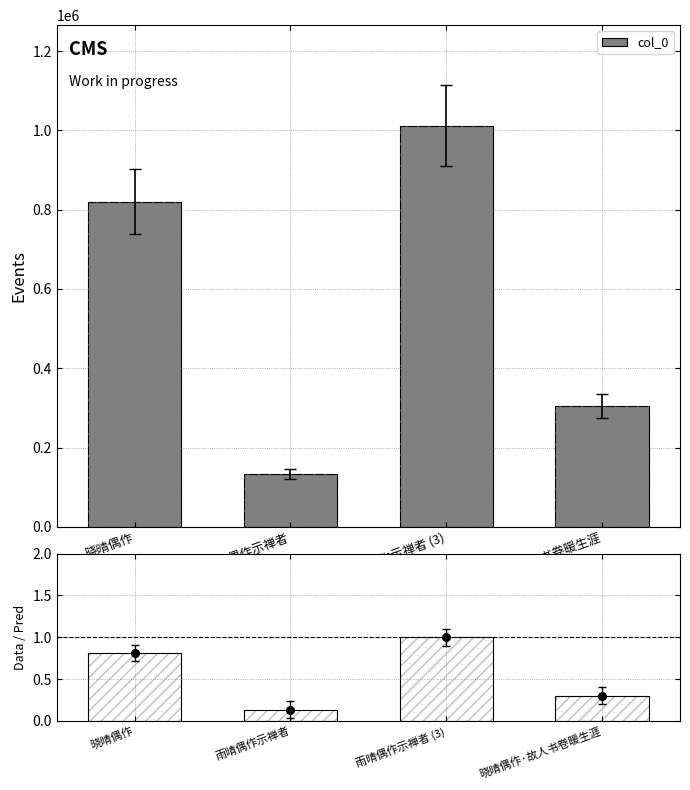

What is the total value across all series at 雨晴偶作示禅者 (3)?

1012423.0